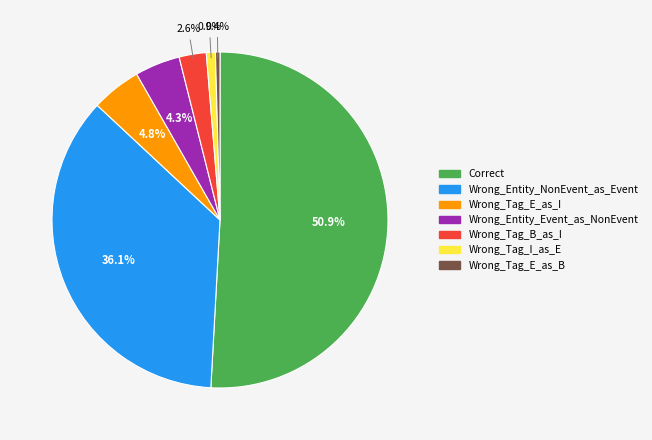

What percentage is the Wrong_Tag_I_as_E slice, to the nearest percent?

1%